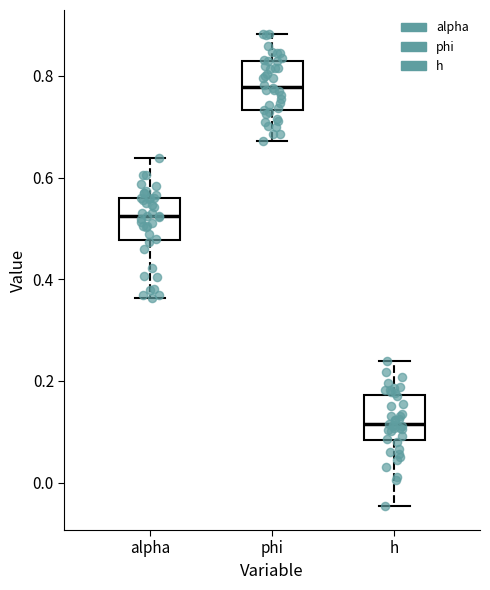

Reading left to right, read every box against the y-axis: the position of its median line, the range the box covers, and the ends of its whiskers. The values are not printed on the chart, so give them approximately, as read against the axis.

alpha: median 0.52, box 0.48 to 0.56, whiskers 0.36 to 0.64
phi: median 0.78, box 0.74 to 0.82, whiskers 0.68 to 0.88
h: median 0.12, box 0.08 to 0.18, whiskers -0.04 to 0.24